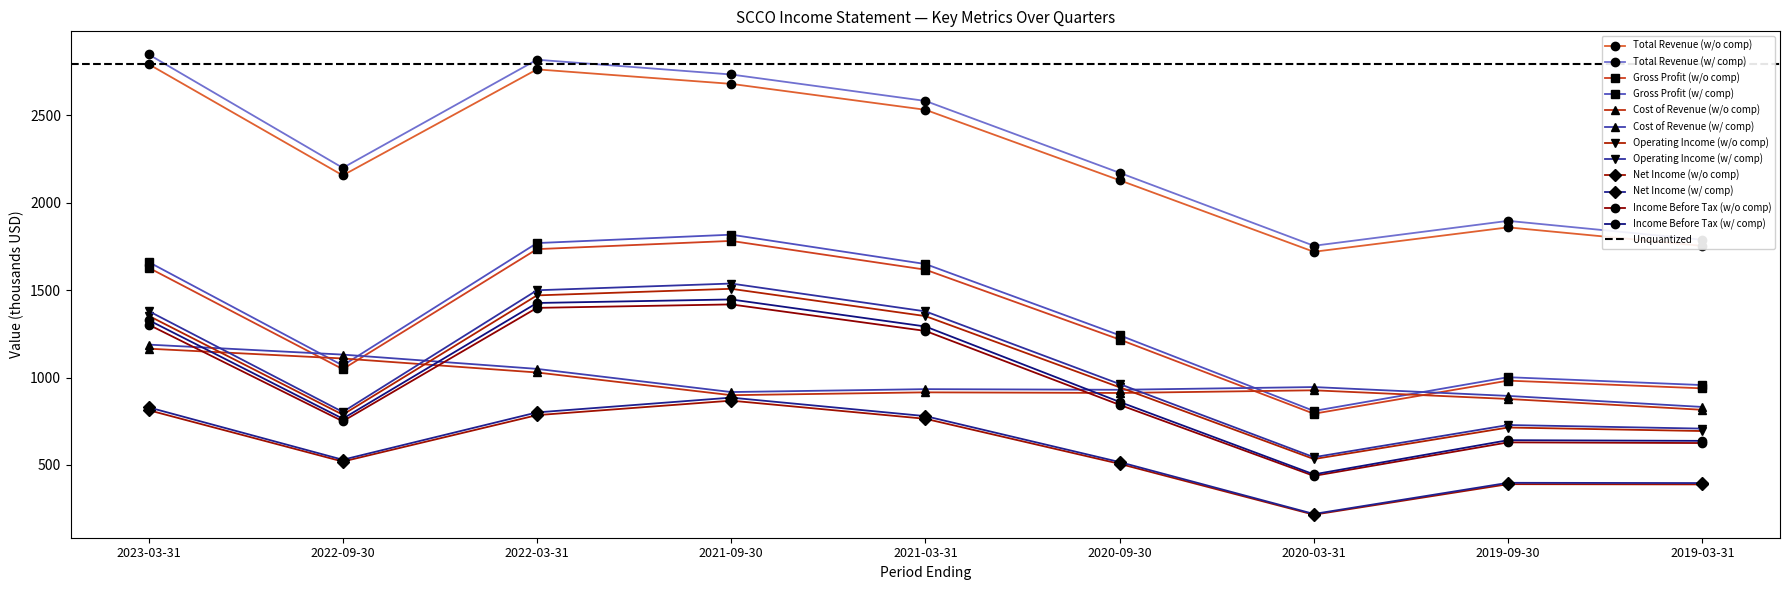

True or false: Operating Income and Income Before Tax cross at least once.

False